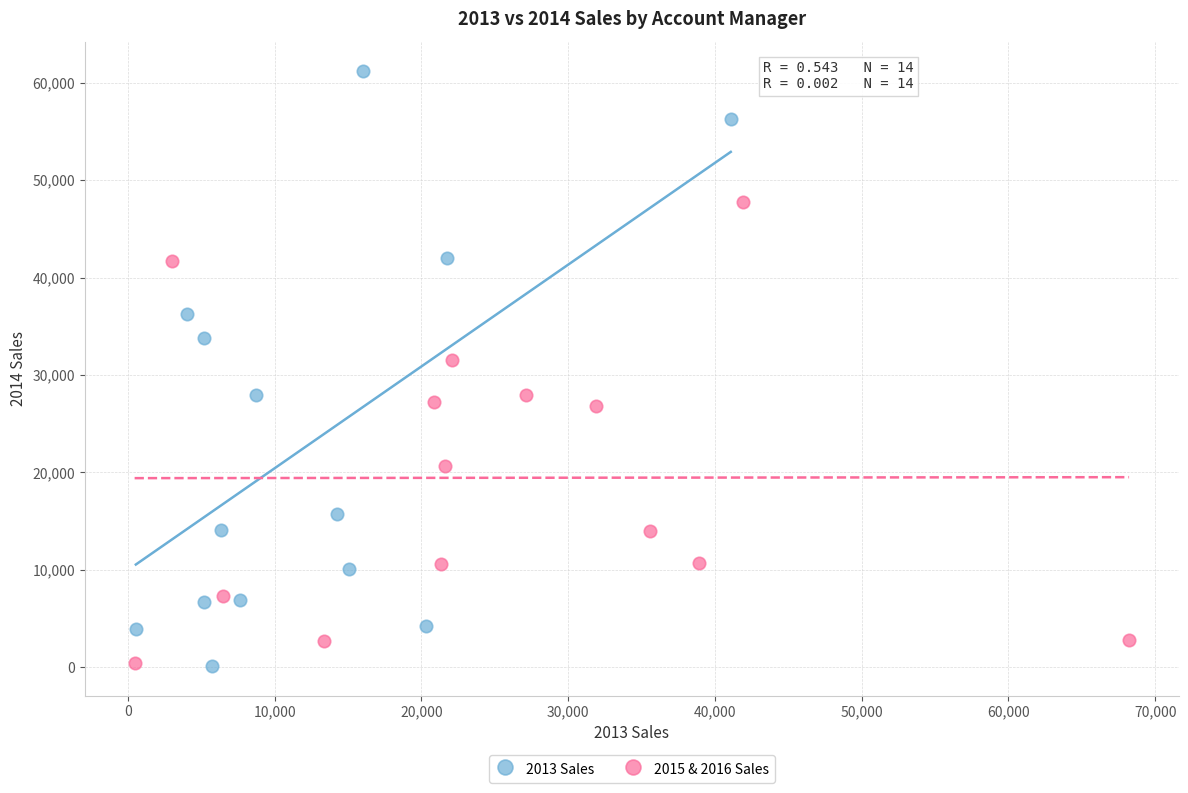

Which series reaches the maximum Y coordinate?

2013 Sales